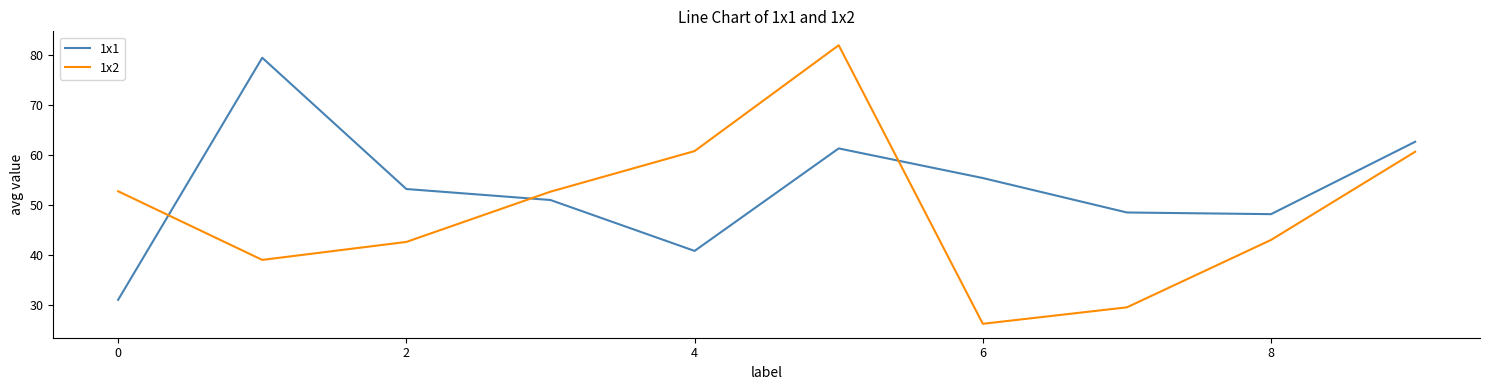

List the series in order of their peak value, lowest first.

1x1, 1x2